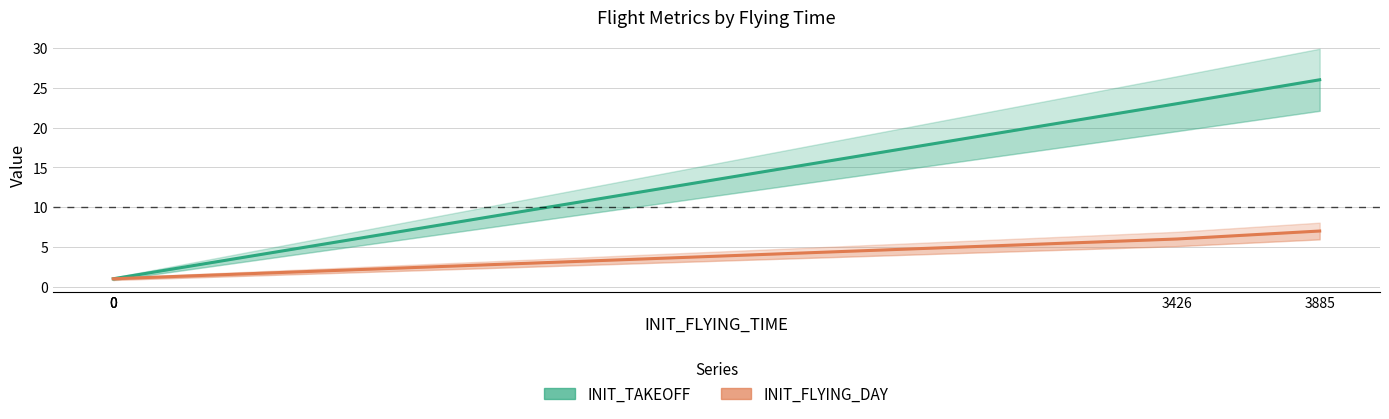

What is the sum of all INIT_TAKEOFF values?

52